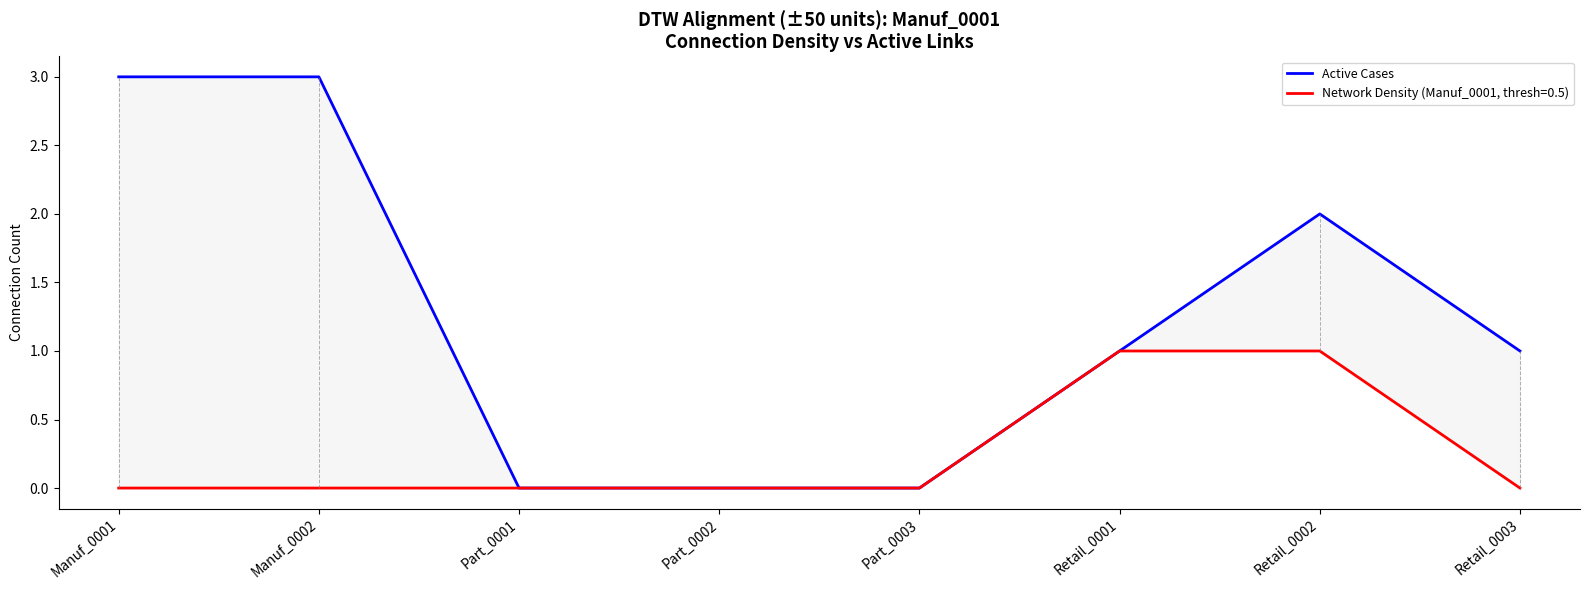

True or false: the data has more than 2 interior local peaks.

False